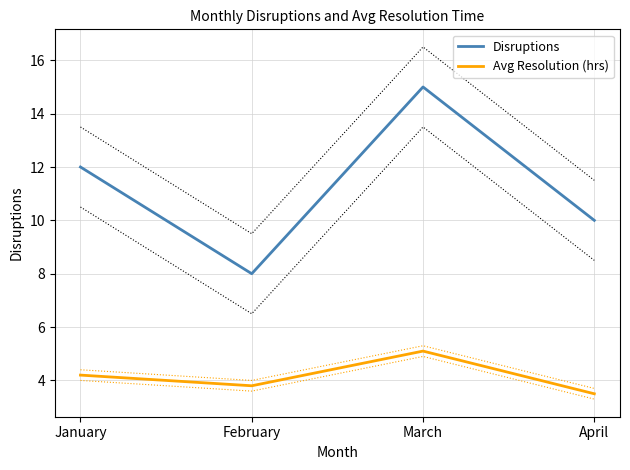

List the labels in order of Avg Resolution (hrs) value, largest first.

March, January, February, April